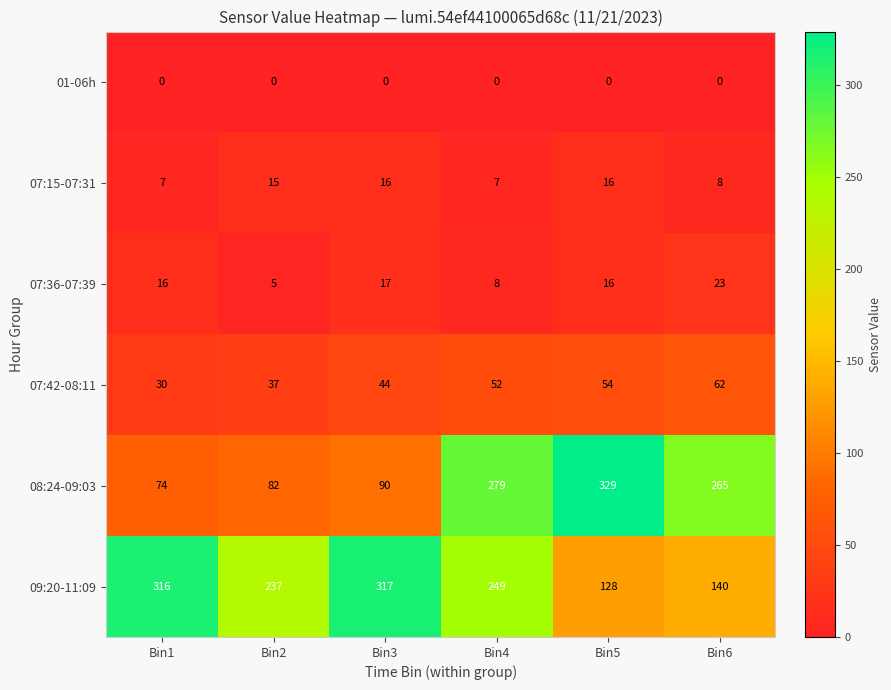

The 08:24-09:03 series shows 265 at Bin6. True or false?

True